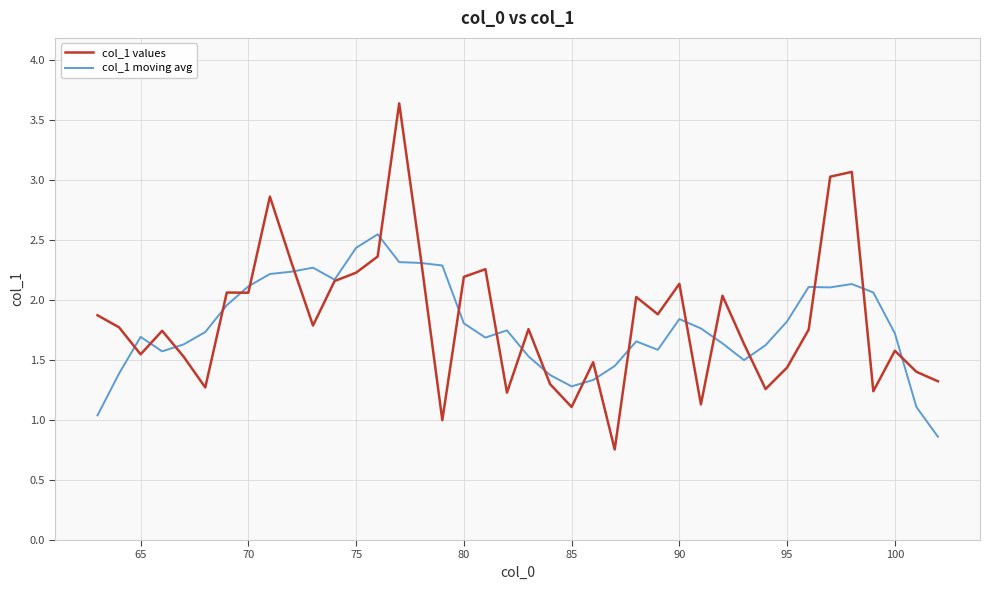

After their last crossing, which series has the higher values: col_1 moving avg or col_1 values?

col_1 values